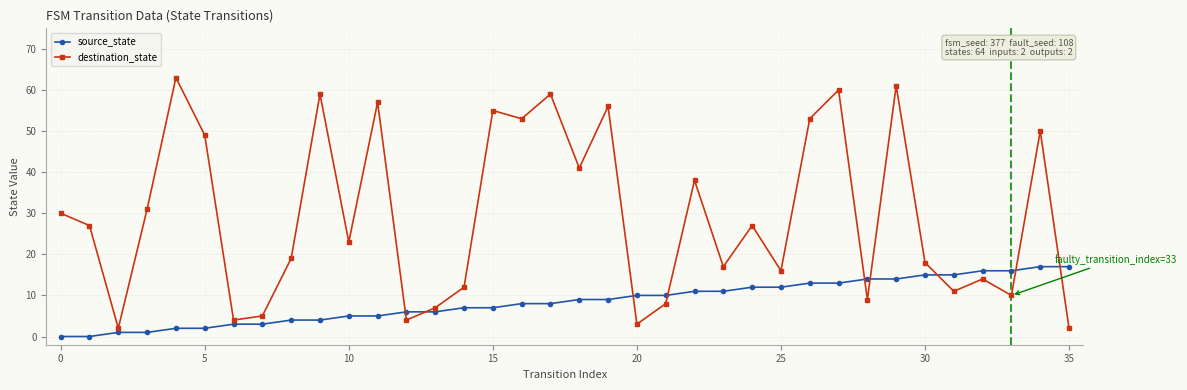

What is the maximum value for source_state?

17